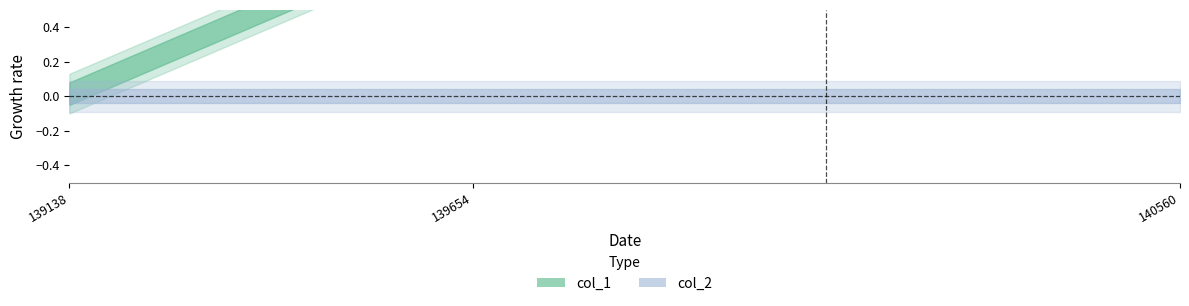

List the series in order of their overall mean, lowest first.

col_2, col_1